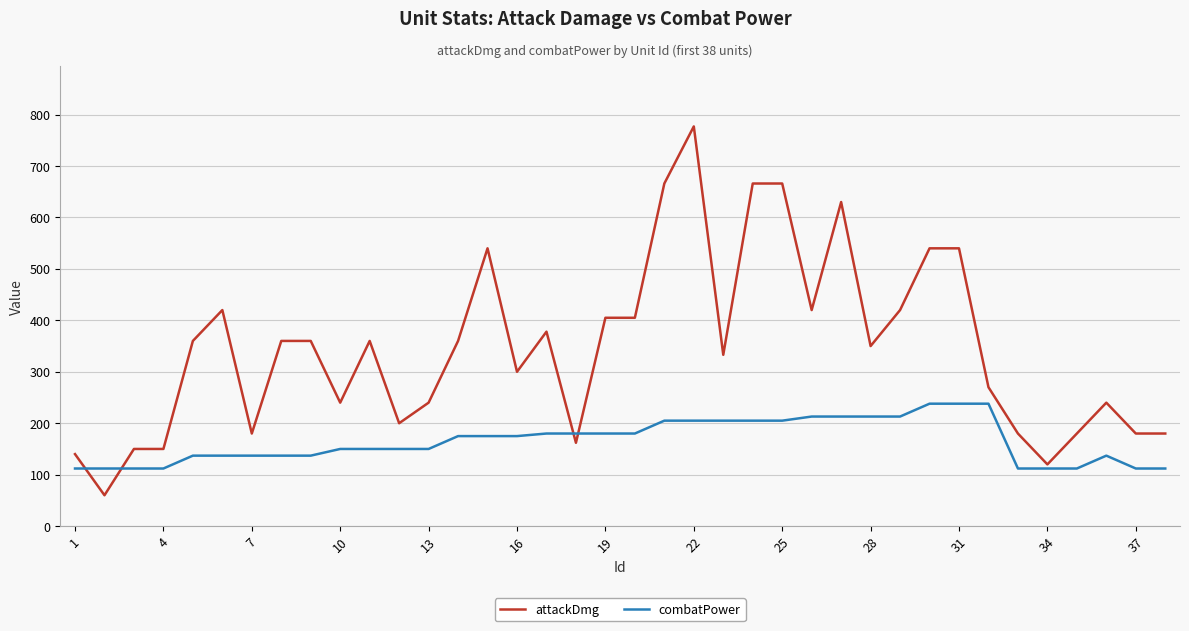

What is the difference between the maximum and minimum values in the attackDmg series?

717